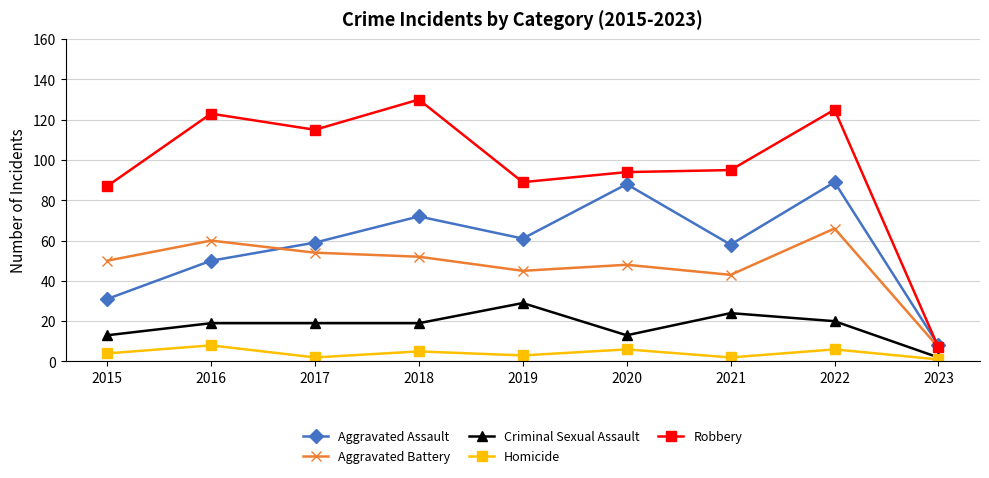

At which category is the sum across all series the highest?

2022